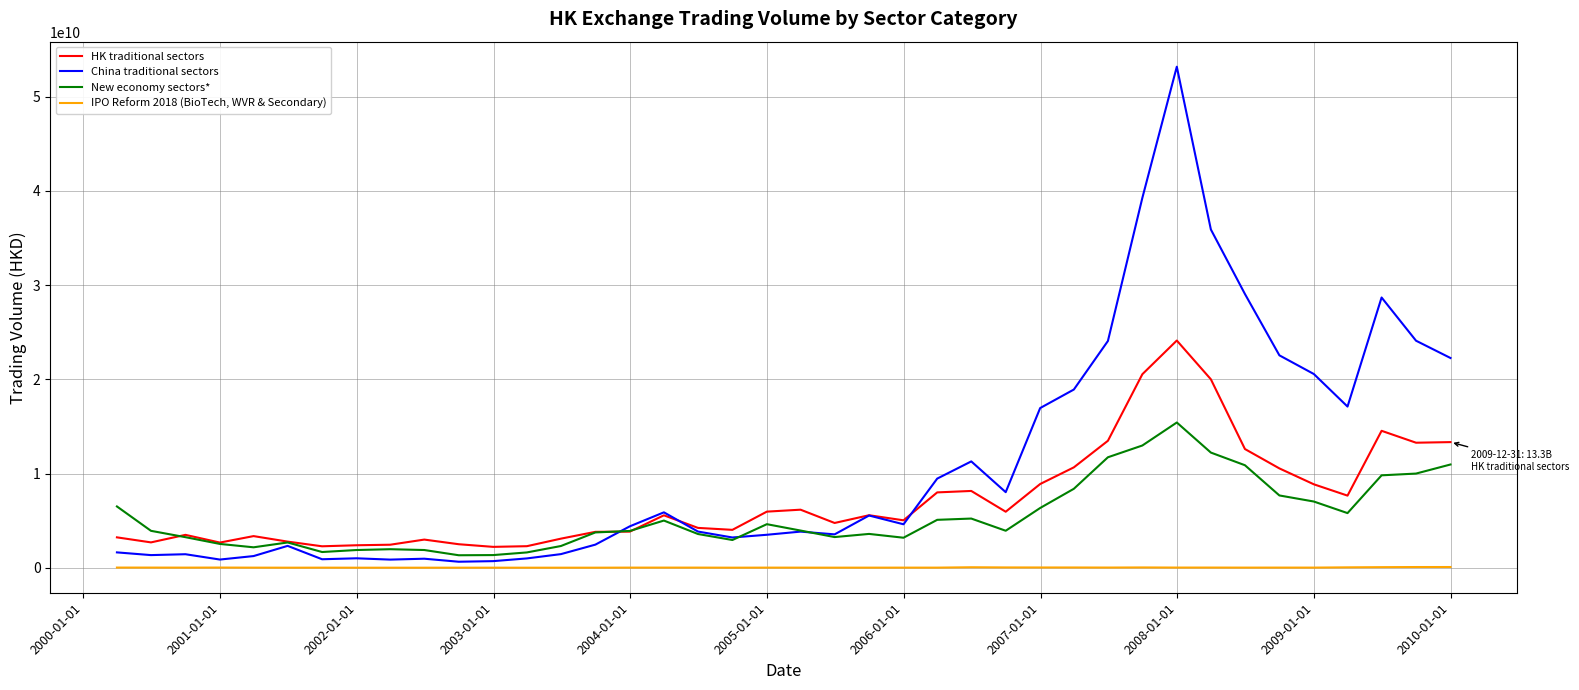

True or false: IPO Reform 2018 (BioTech, WVR & Secondary) and HK traditional sectors intersect in this chart.

False